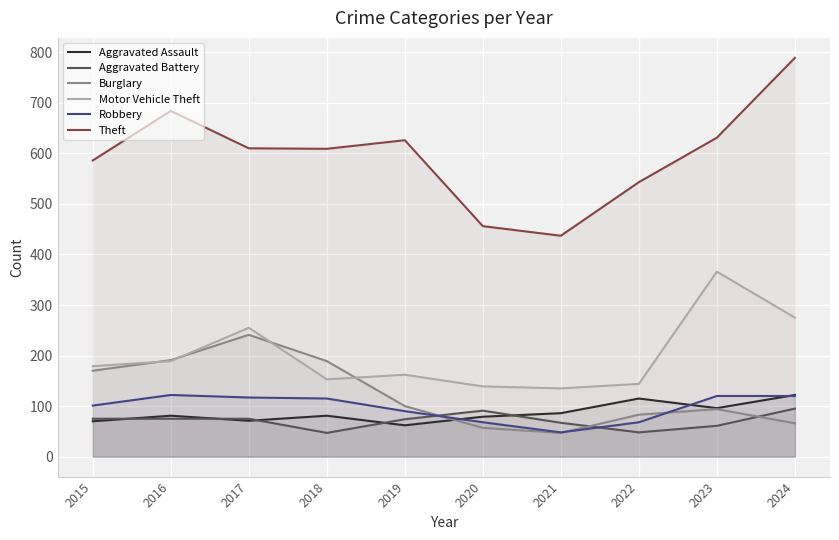

What is the value of the Robbery point at the 3rd from the left?

117